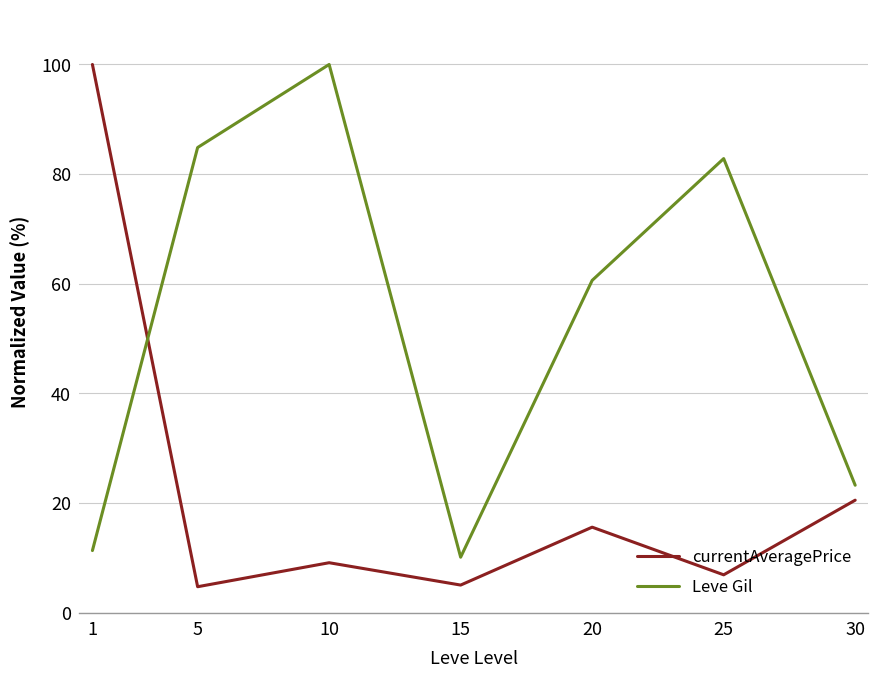

Is it true that Leve Gil equals 11.3 at 1?

True